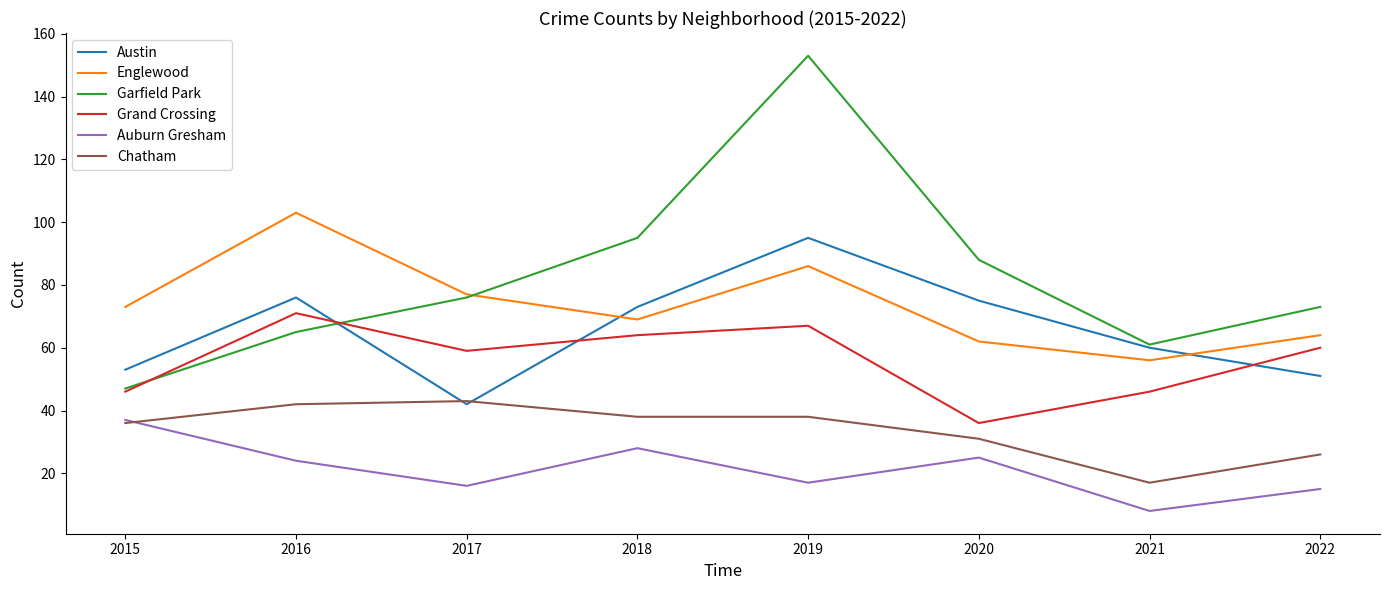

How many lines are shown in the chart?

6